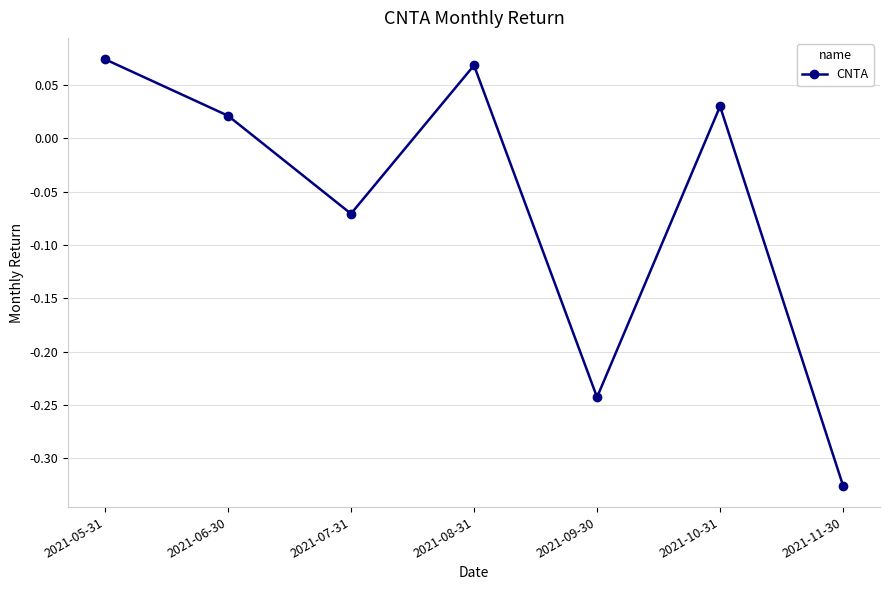

Does the chart have visible grid lines?

Yes